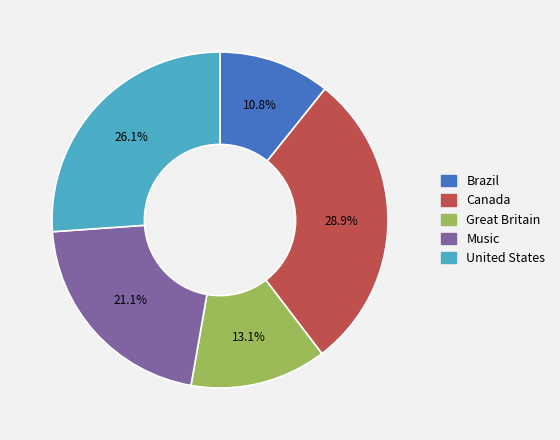

True or false: Great Britain accounts for 1% of the total.

False